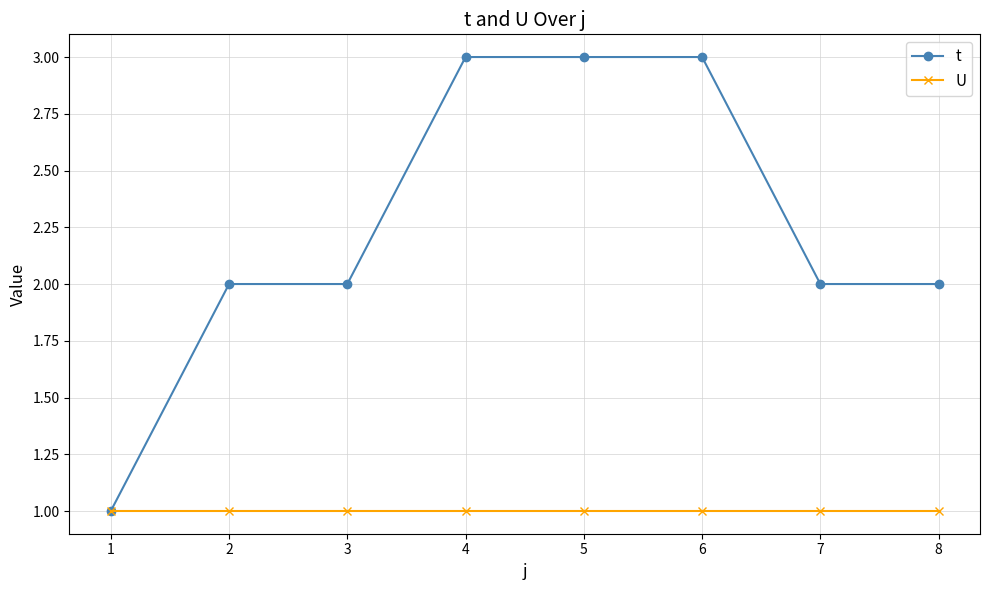

Is it true that t equals 1 at 2?

False